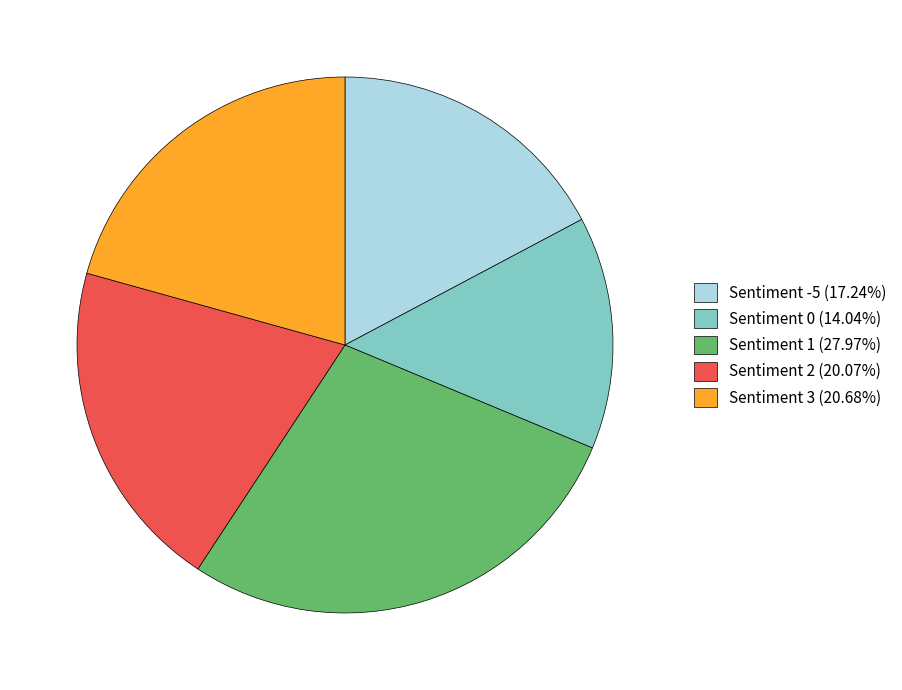

Do Sentiment 2 (20.07%) and Sentiment 3 (20.68%) together represent more than half of the pie?

No